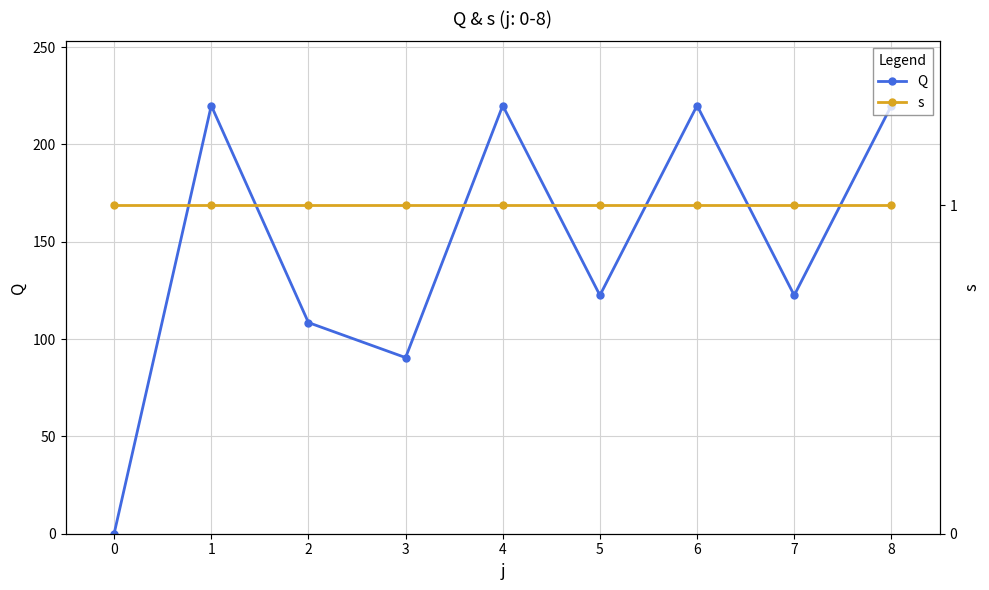

How many intersections are there between s and Q?

1